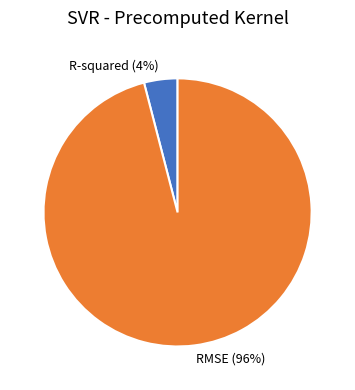

True or false: R-squared accounts for 15% of the total.

False